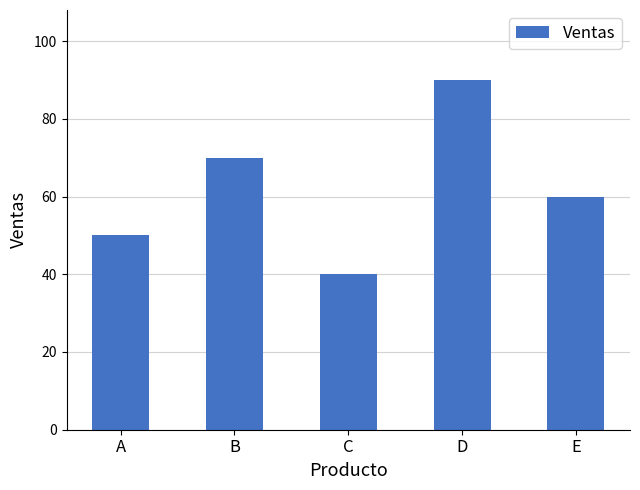

What is the minimum value shown in the chart?

40